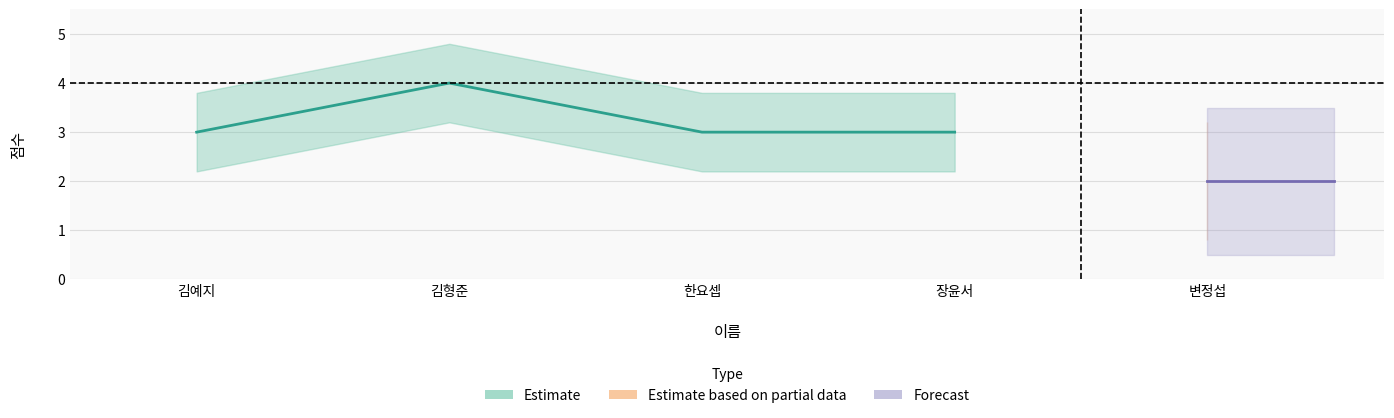

Count the values in the range 3 to 4.

4